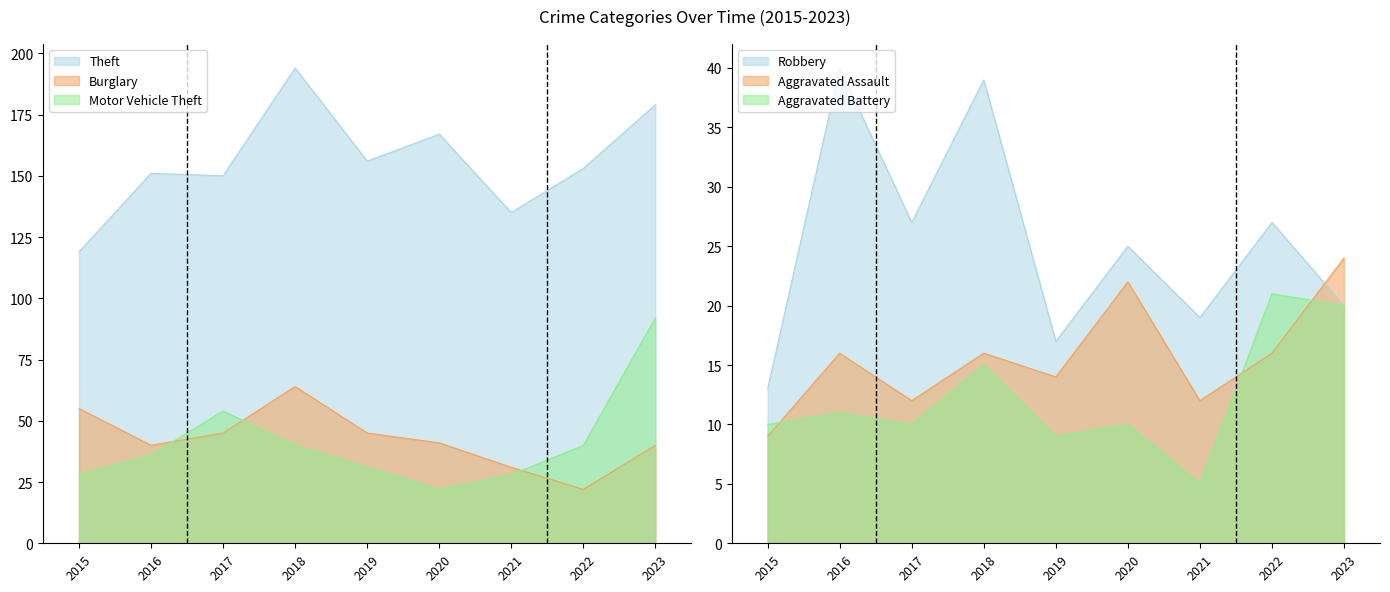

Reading left to right, transcribe all the data shown in this chart.

Theft: 119	151	150	194	156	167	135	153	179
Burglary: 55	40	45	64	45	41	31	22	40
Motor Vehicle Theft: 28	36	54	40	31	22	28	40	92
Robbery: 13	40	27	39	17	25	19	27	20
Aggravated Assault: 9	16	12	16	14	22	12	16	24
Aggravated Battery: 10	11	10	15	9	10	5	21	20